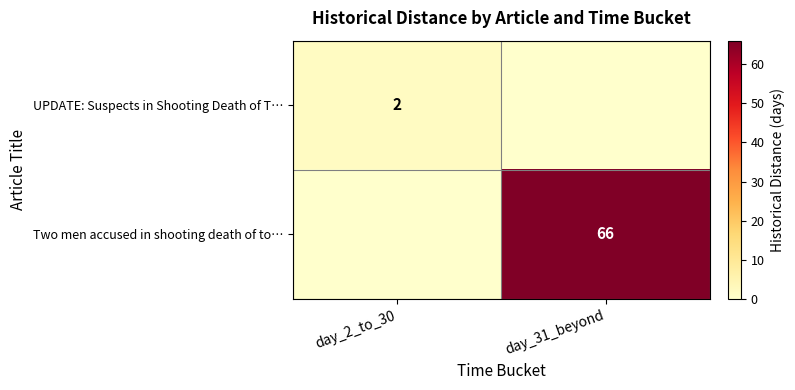

What is the difference between the maximum and minimum values in the UPDATE: Suspects in Shooting Death of T… series?

2